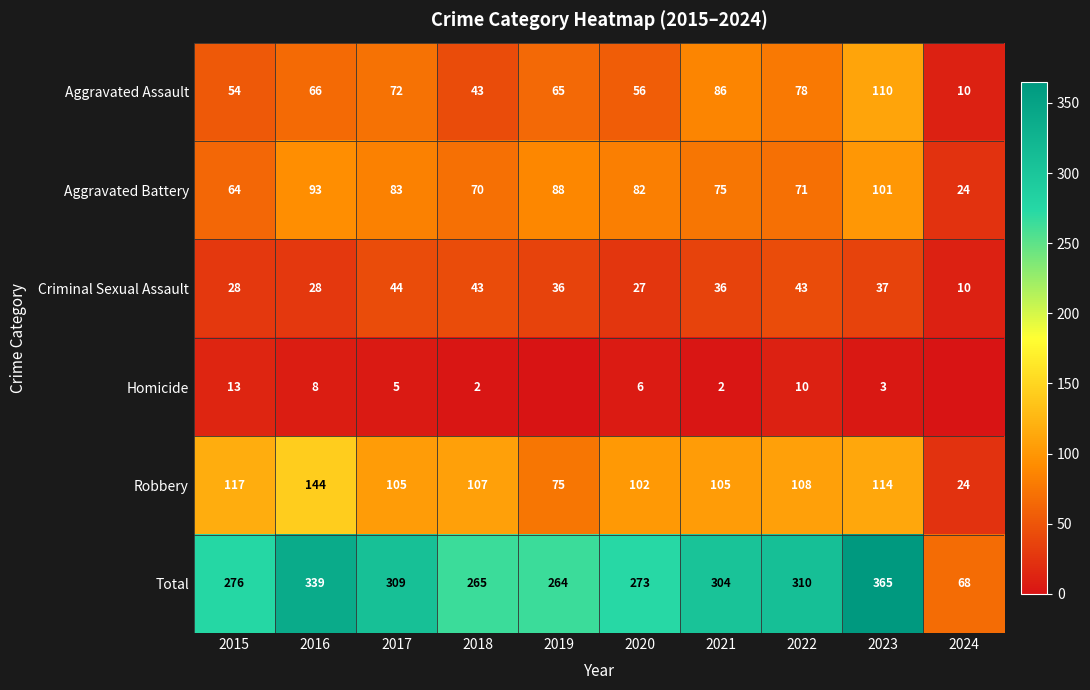

The value of Homicide at 2016 is 14. True or false?

False